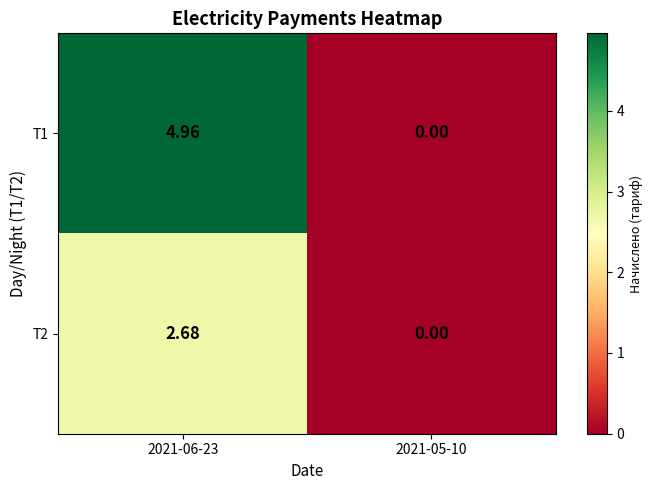

Is the value of T1 at 2021-05-10 greater than the value of T2 at 2021-06-23?

No